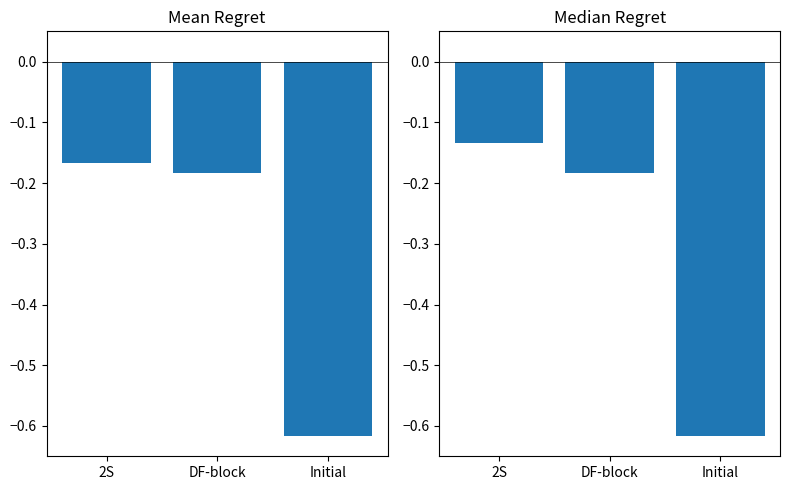

What is the total value across all series at Initial?

-1.2